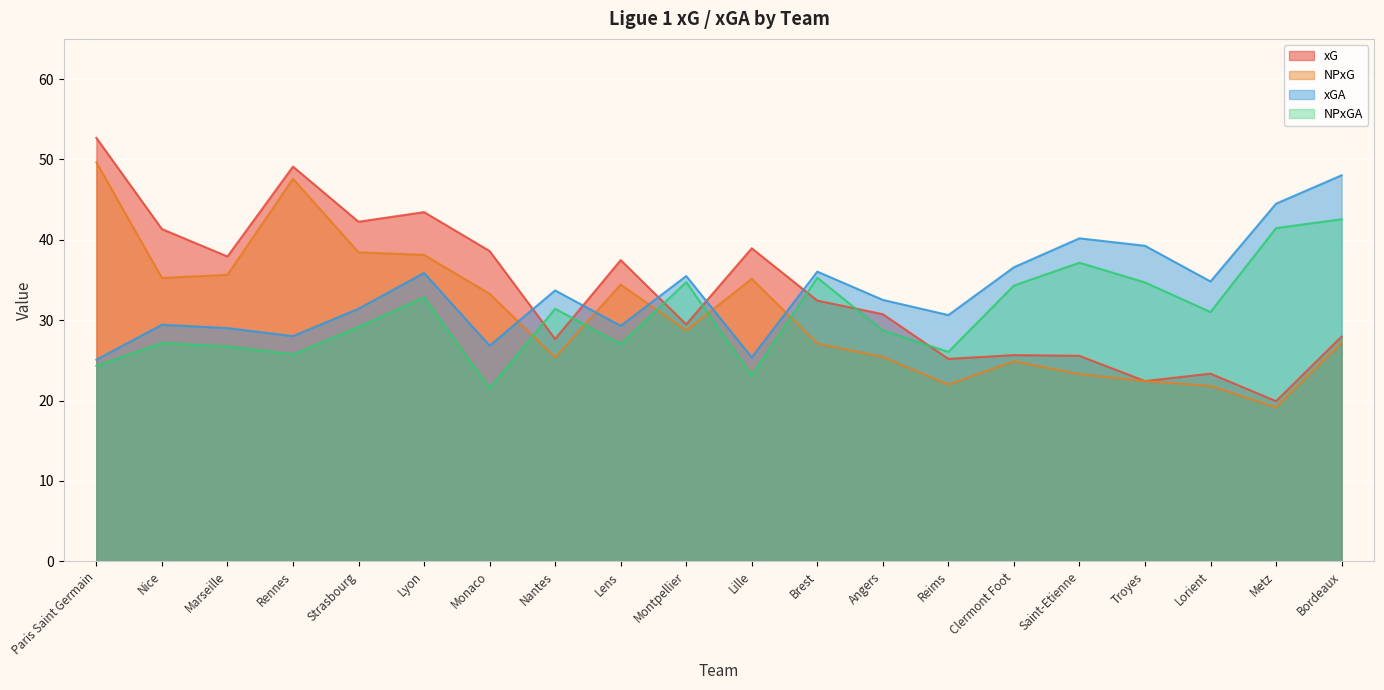

What is the difference between the highest and lowest values at Marseille?

11.2